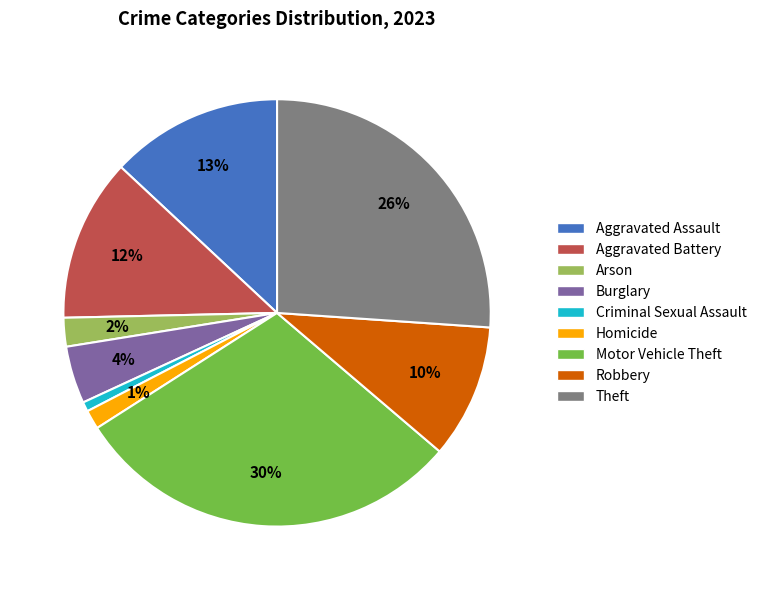

Is Motor Vehicle Theft the majority of the pie?

No